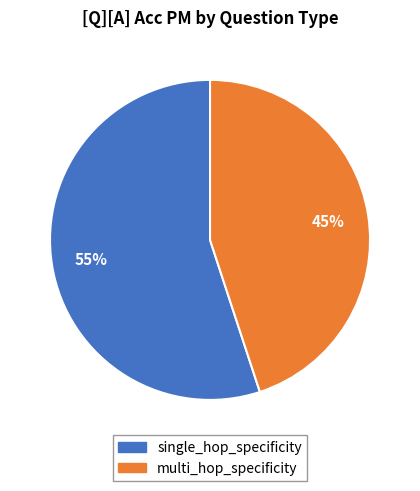

Is single_hop_specificity the majority of the pie?

Yes